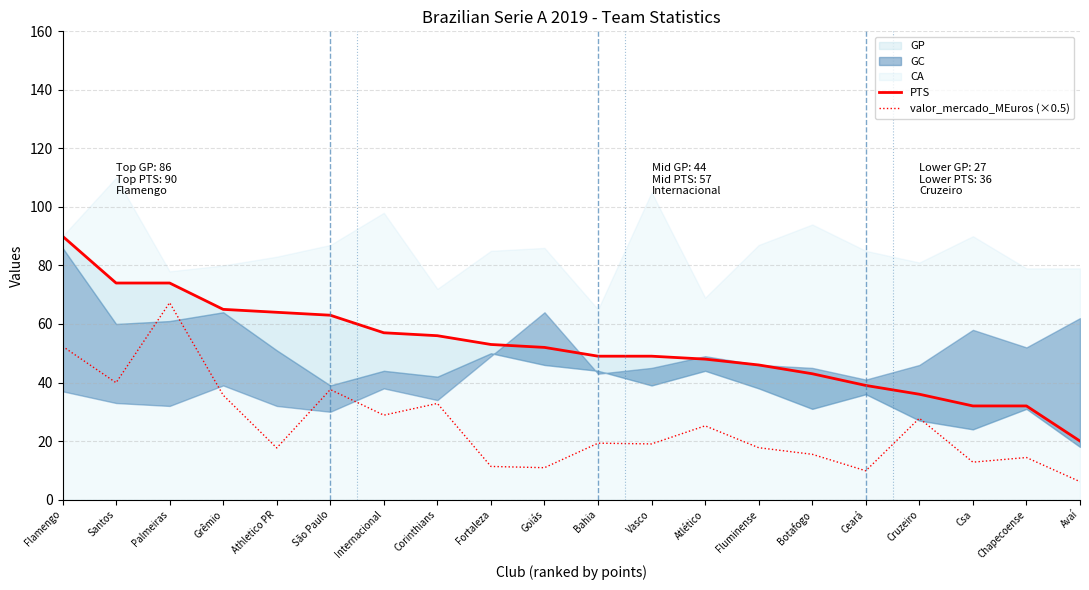

Which category has the highest value in the valor_mercado_MEuros (×0.5) series?

Palmeiras